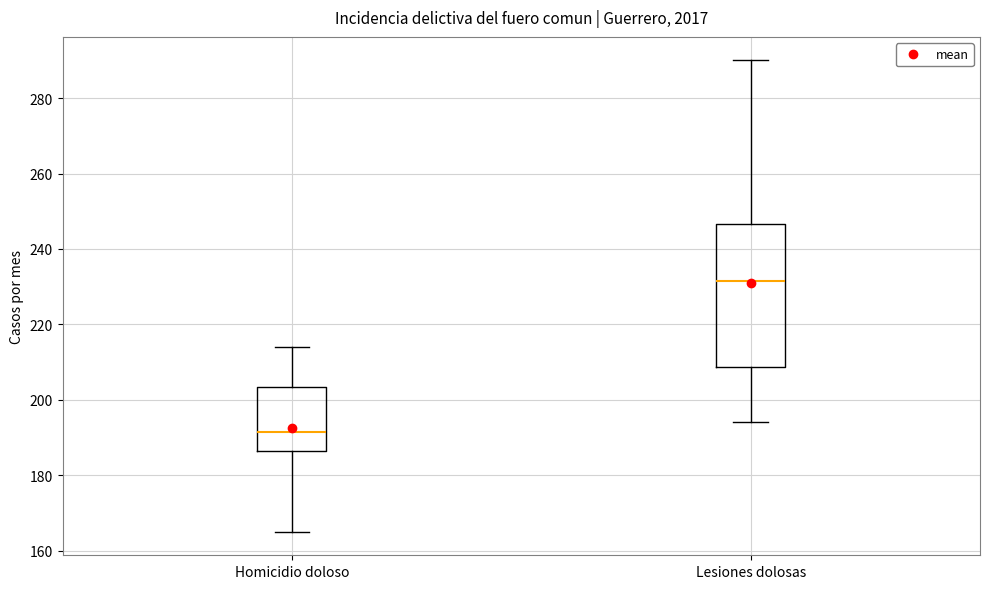

Reading left to right, read every box against the y-axis: the position of its median line, the range the box covers, and the ends of its whiskers. The values are not printed on the chart, so give them approximately, as read against the axis.

Homicidio doloso: median 192, box 186 to 204, whiskers 166 to 214
Lesiones dolosas: median 232, box 208 to 246, whiskers 194 to 290